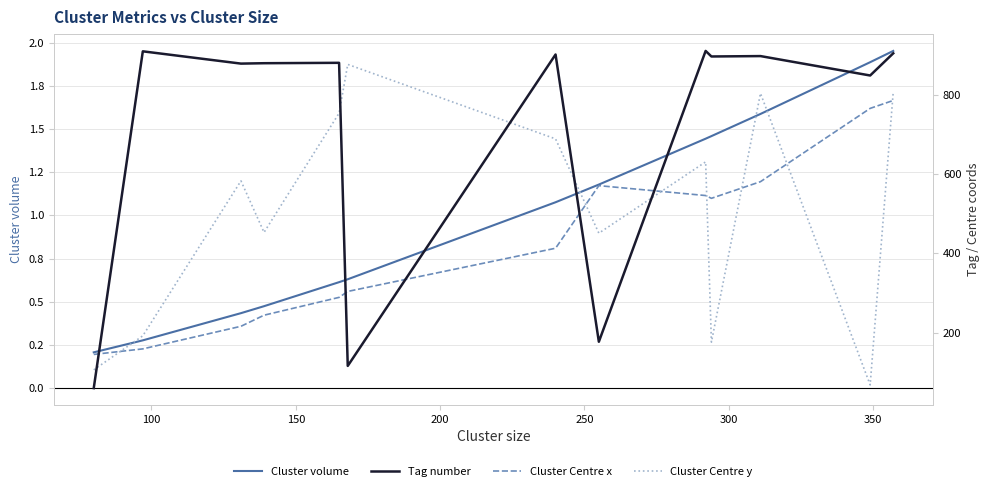

True or false: Cluster volume and Cluster Centre x cross at least once.

False